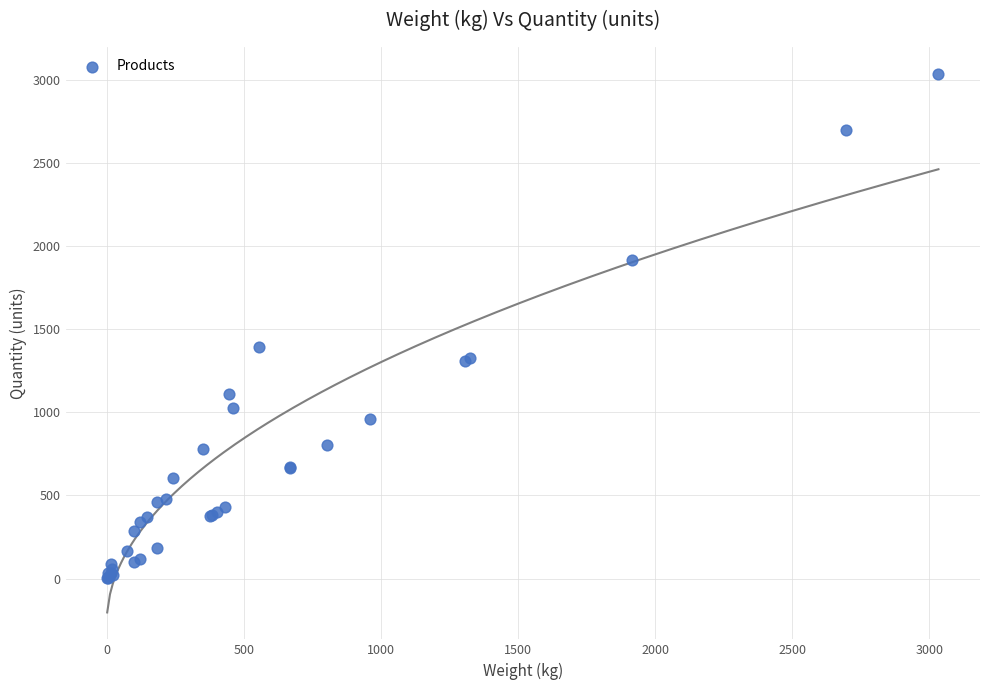

What Y value in the scatter plot is closest to 1518?

1391.0